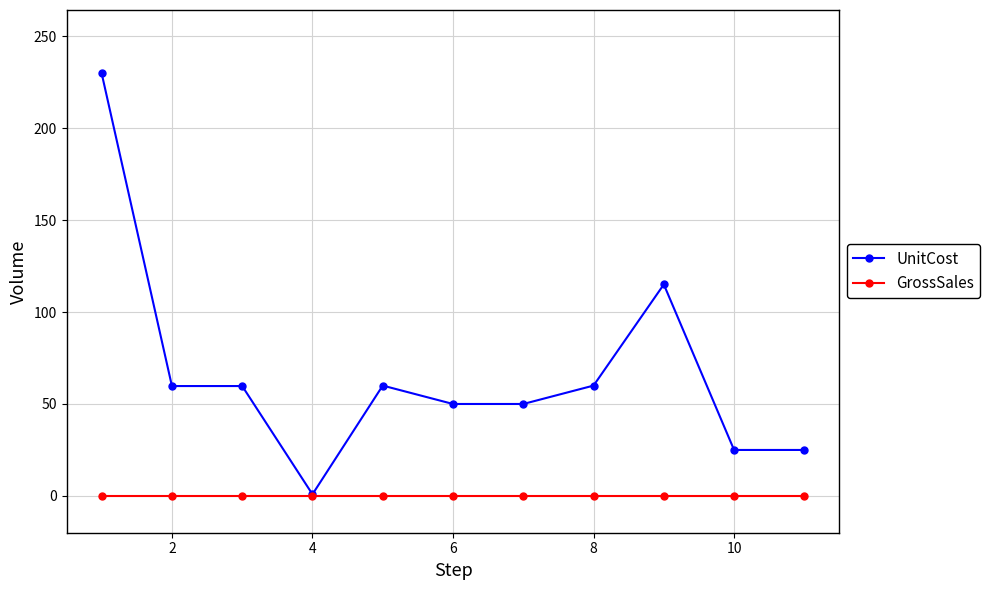

What are all the series names shown in the legend?

UnitCost, GrossSales